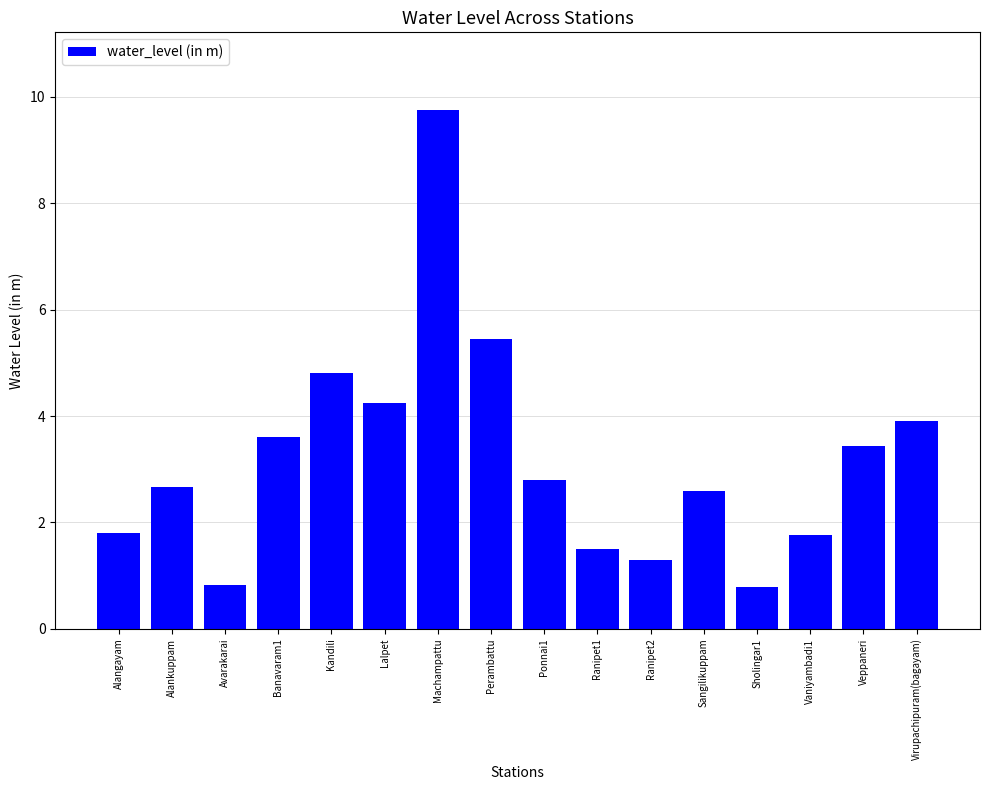

What is the maximum value shown in the chart?

9.8